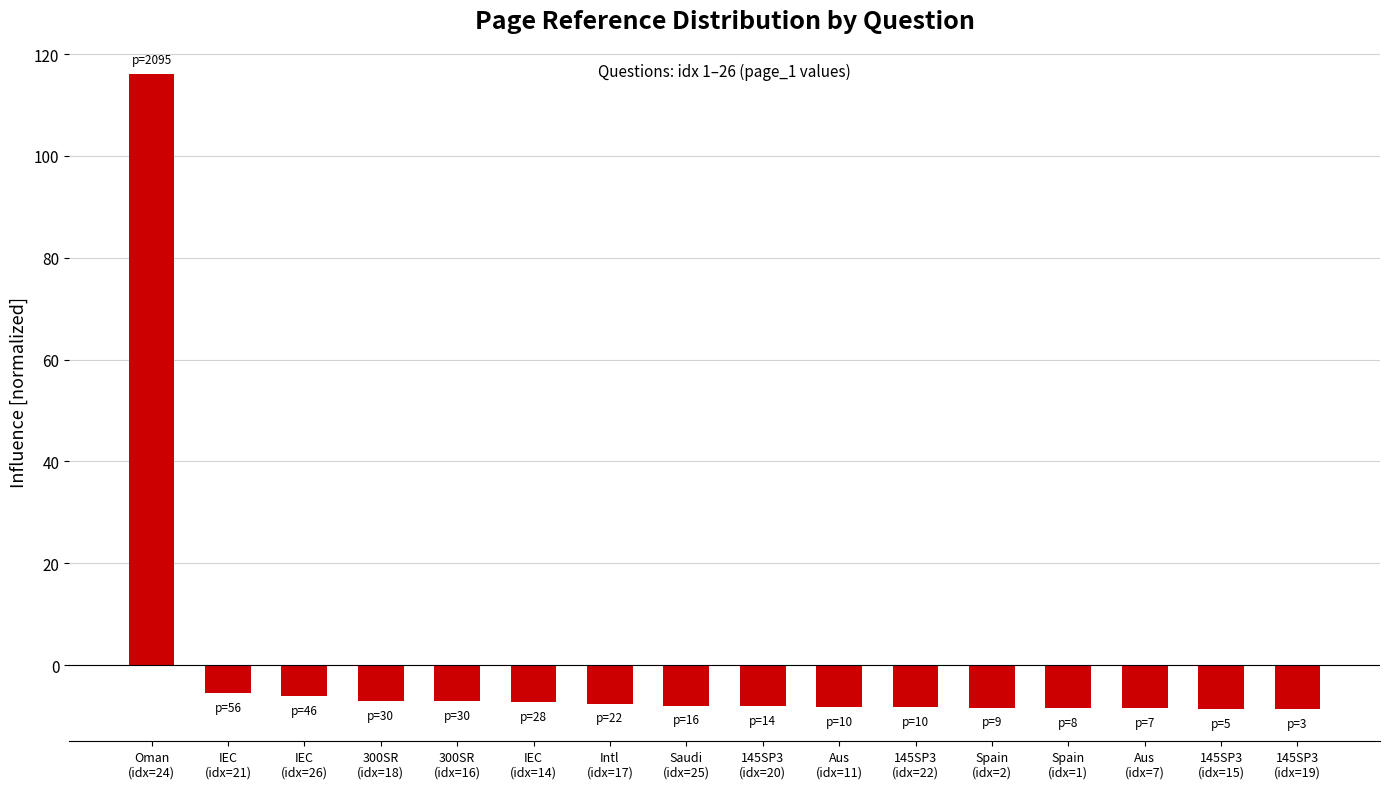

What is the value of the 7th bar from the left?

-7.6